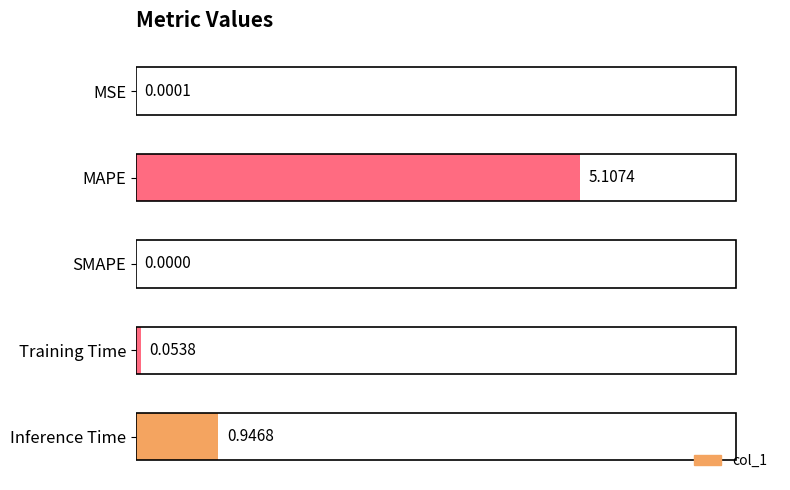

Which category has the highest value across all series?

MAPE